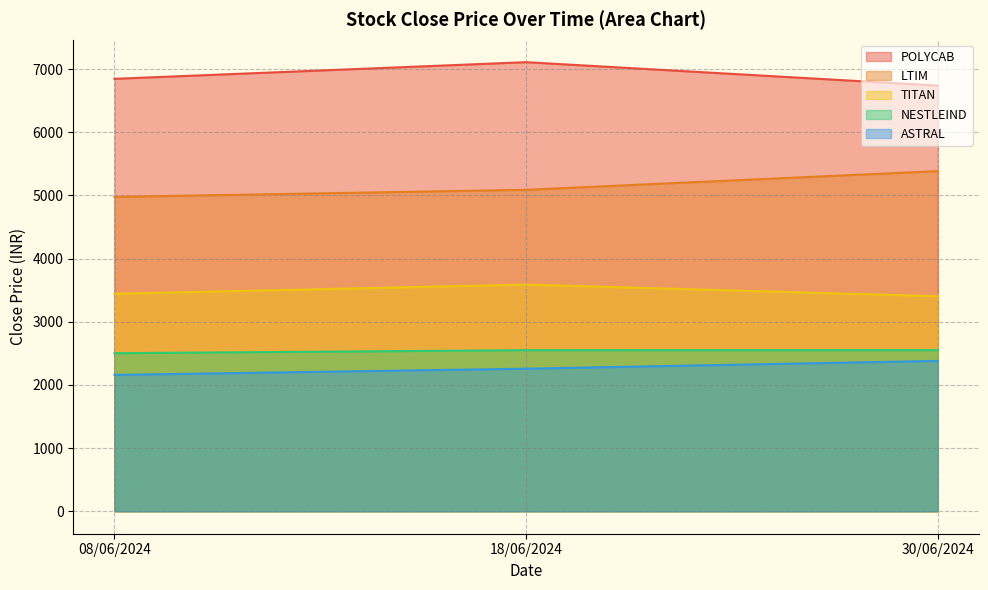

The LTIM series shows 5089.6 at 18/06/2024. True or false?

True